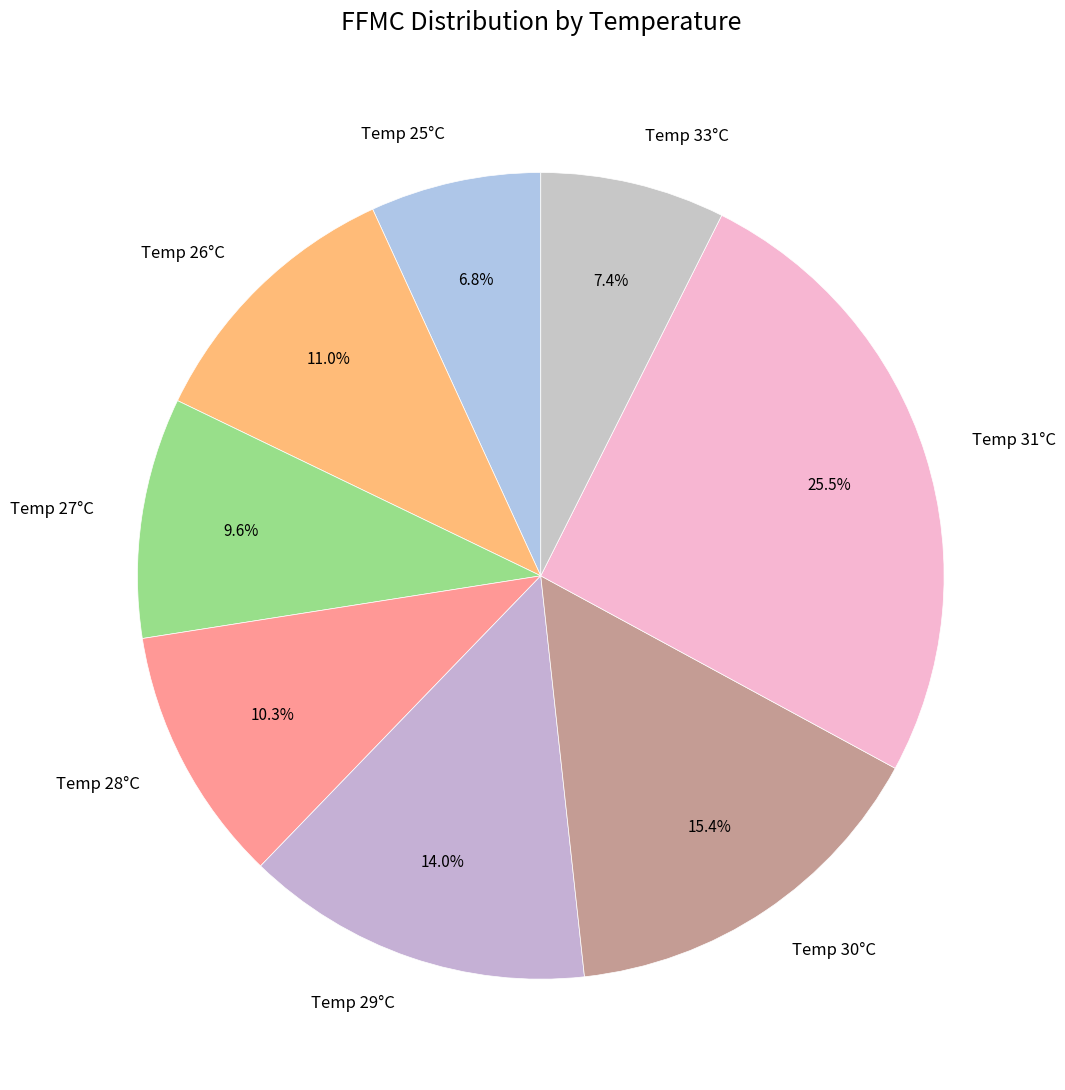

Which category has the biggest portion of the pie?

Temp 31°C